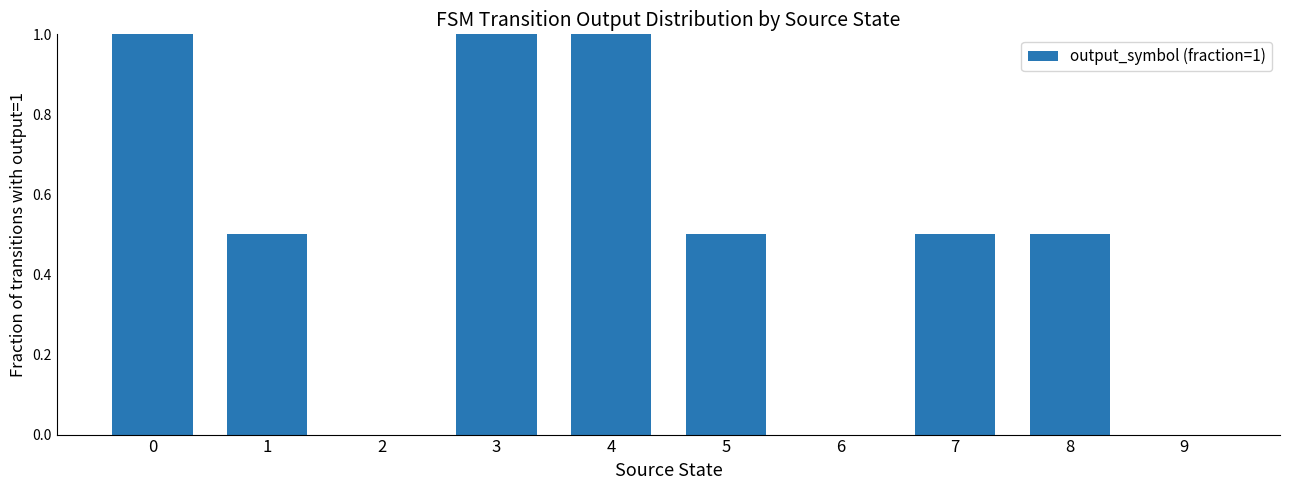

How many distinct data groups are displayed?

1